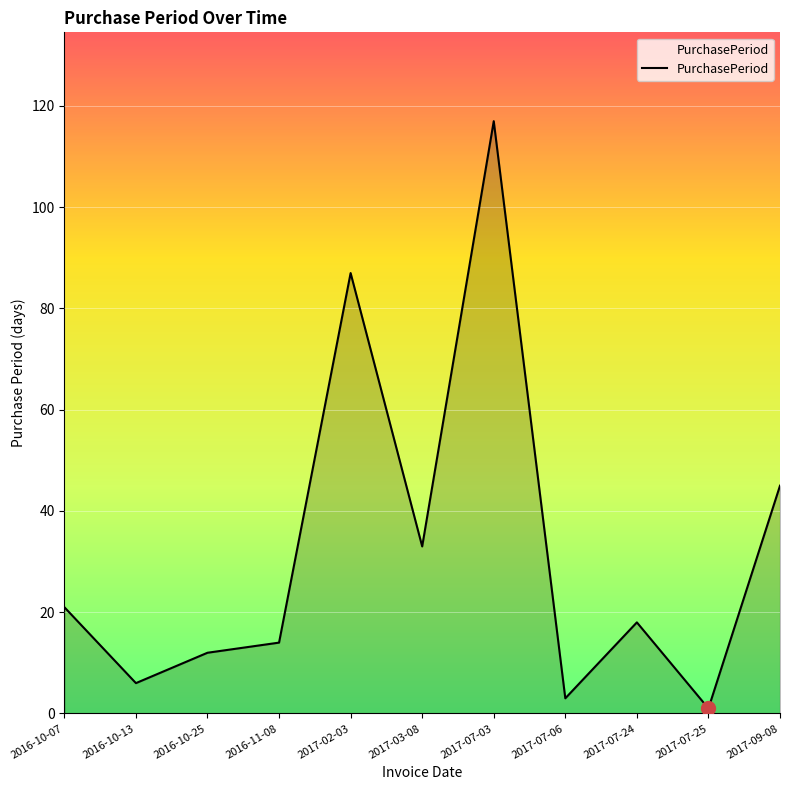

Is it true that the value at 2017-07-06 is 3?

True